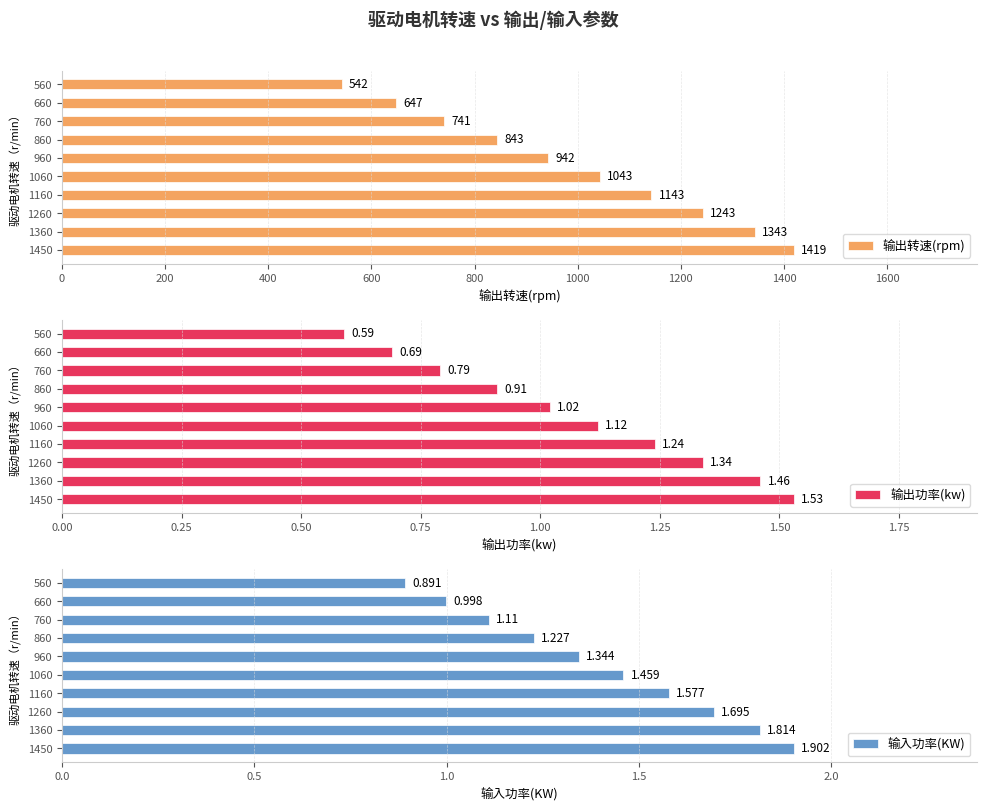

What is the minimum value for 输入功率(KW)?

0.9